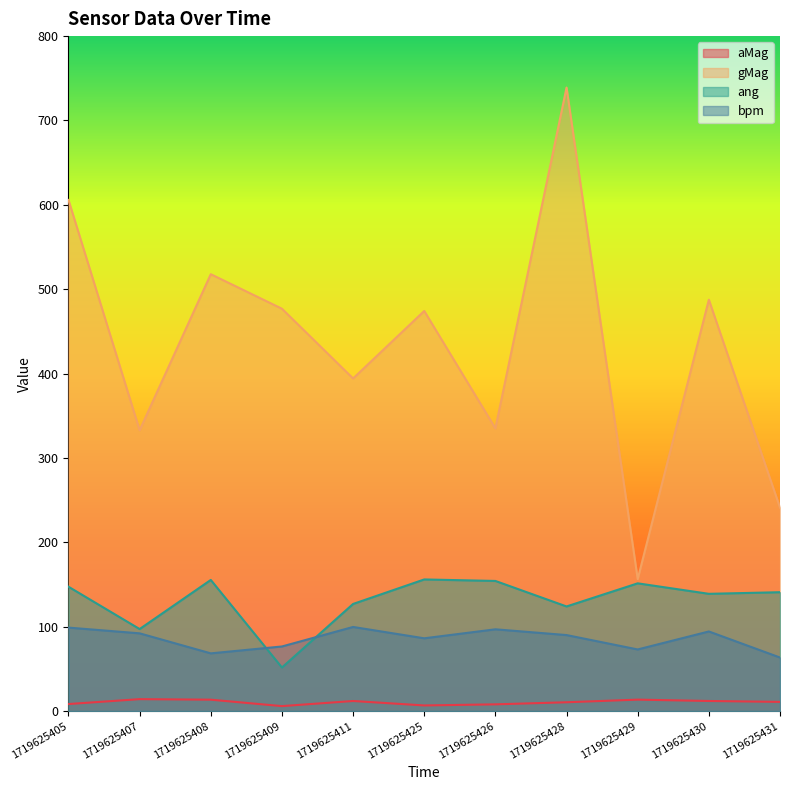

Is the value of aMag at 1719625426 greater than the value of gMag at 1719625409?

No